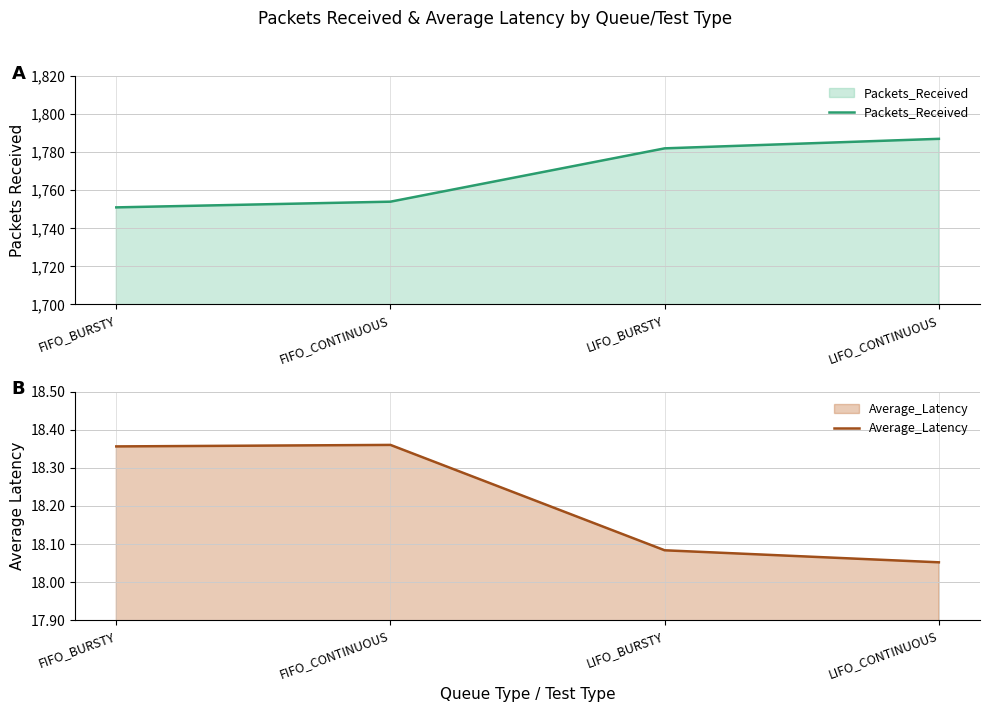

Rank the categories by Average_Latency value from highest to lowest.

FIFO_CONTINUOUS, FIFO_BURSTY, LIFO_BURSTY, LIFO_CONTINUOUS